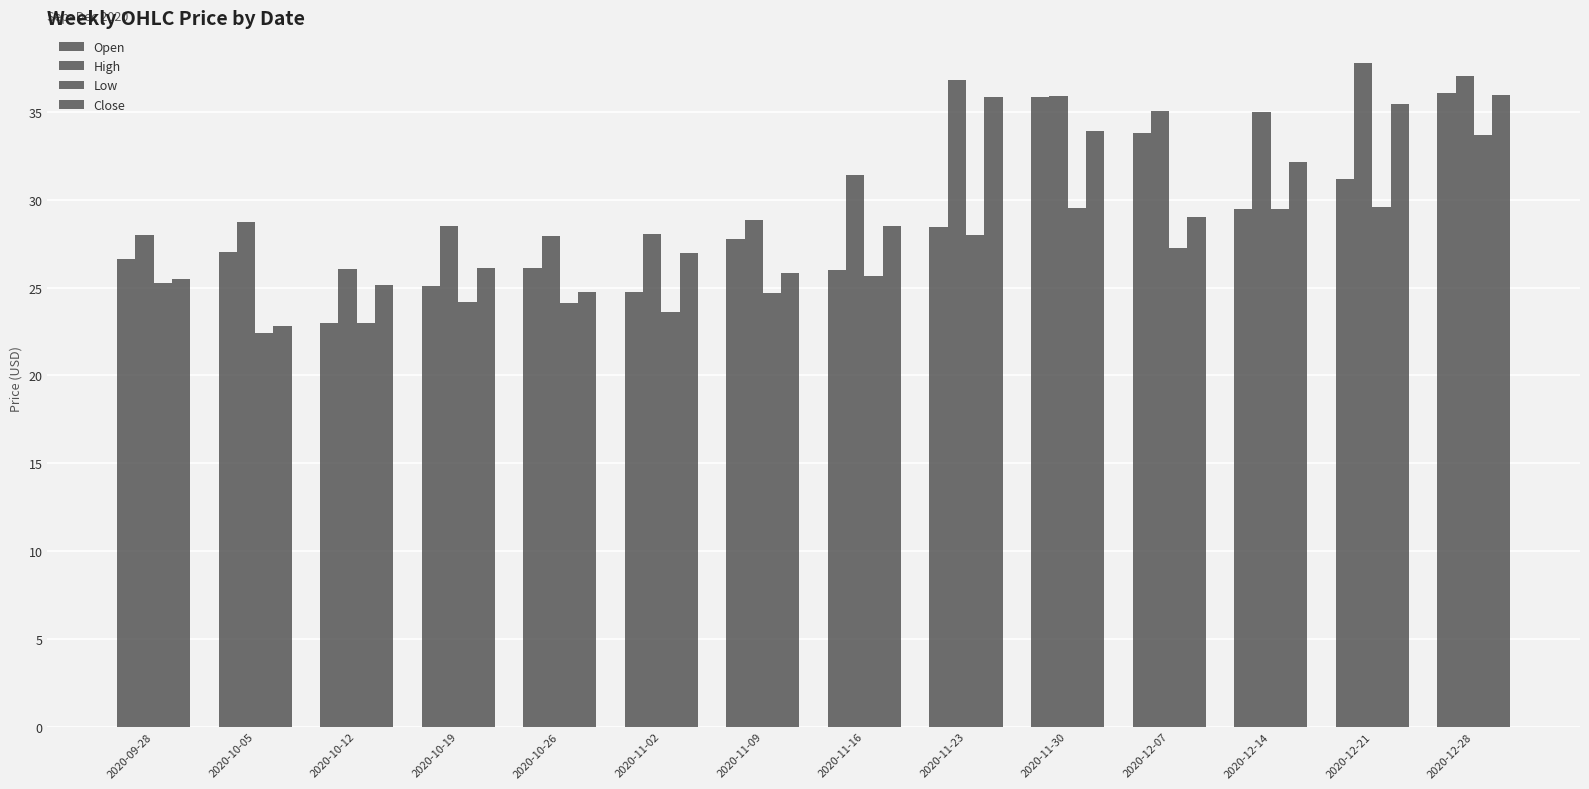

What is the sum of the Low values at 2020-09-28 and 2020-12-14?

54.8